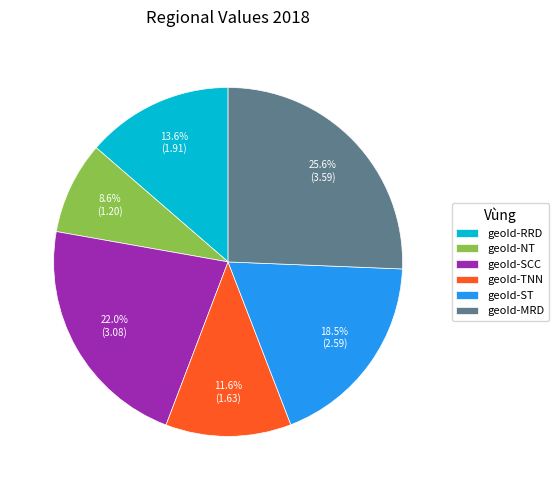

How many segments does this pie chart have?

6